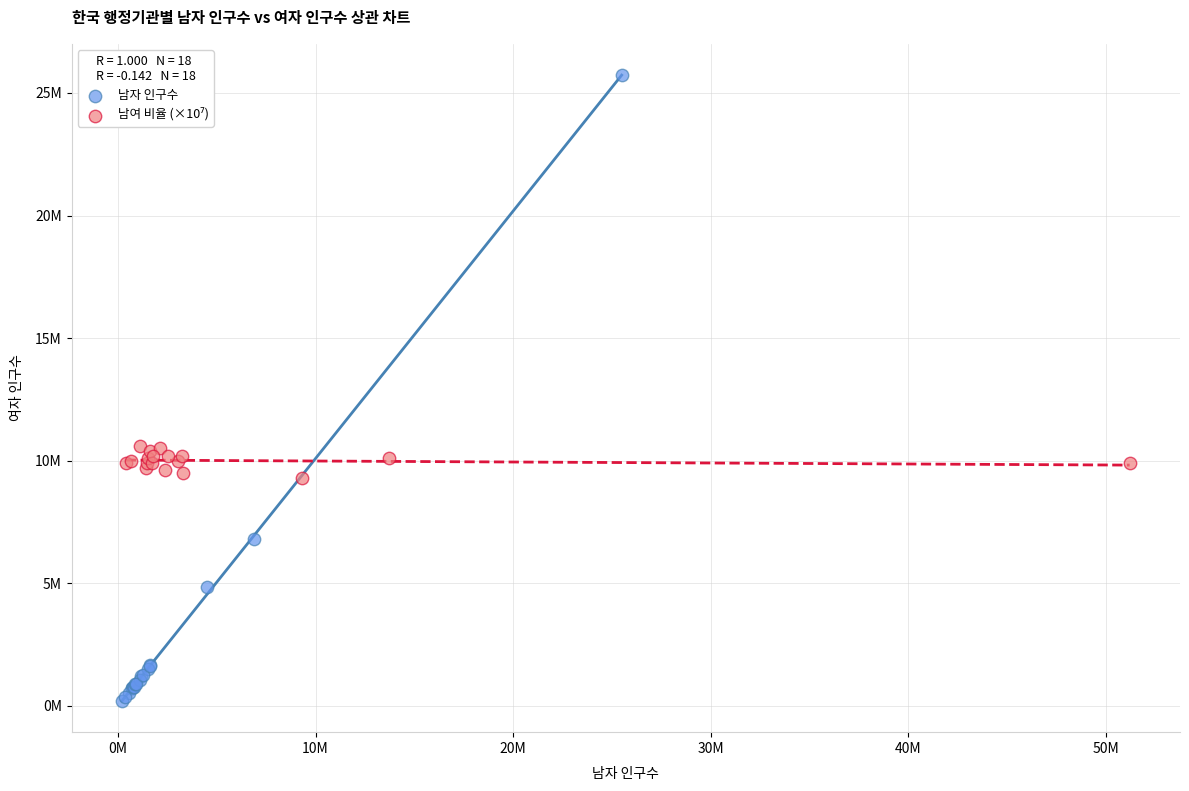

Which series contains the highest Y value?

남자 인구수